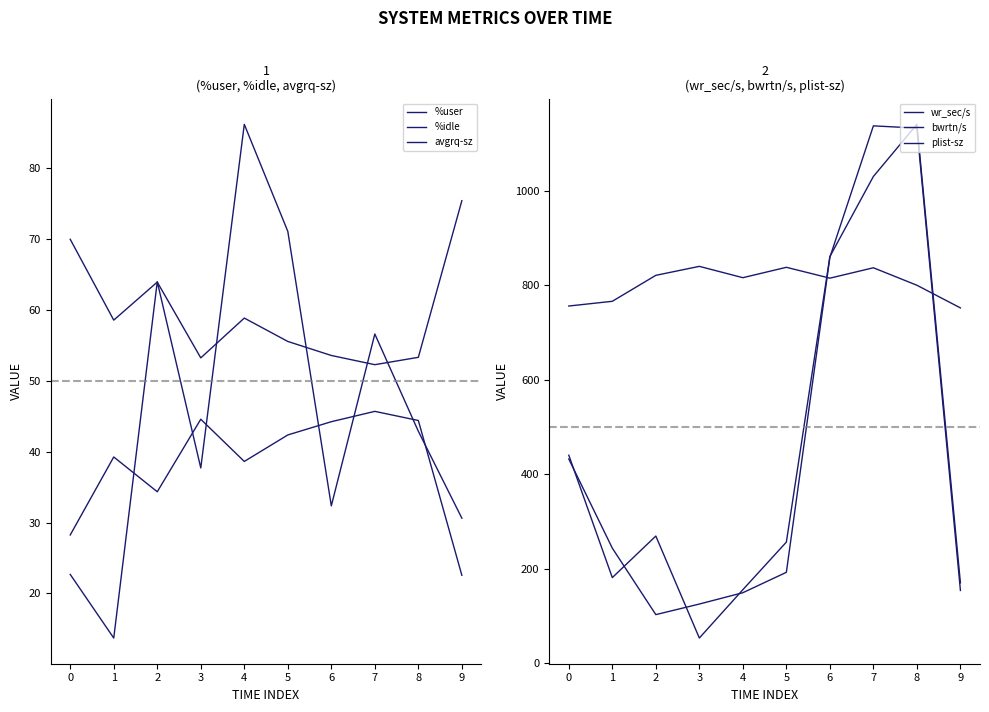

How many lines are shown in the chart?

6